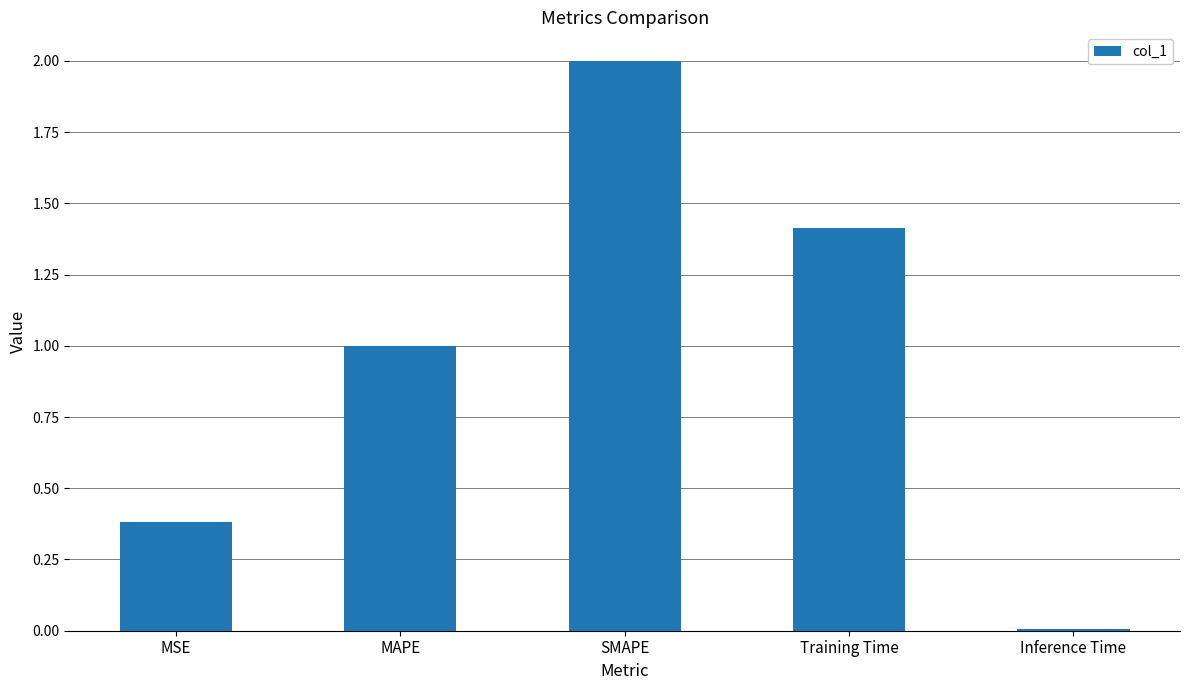

What is the label of the 5th bar from the left?

Inference Time